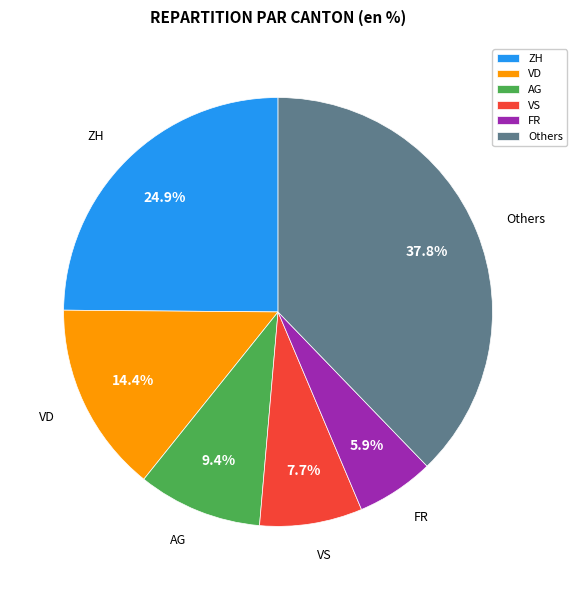

Is there any slice that represents more than half of the pie?

No